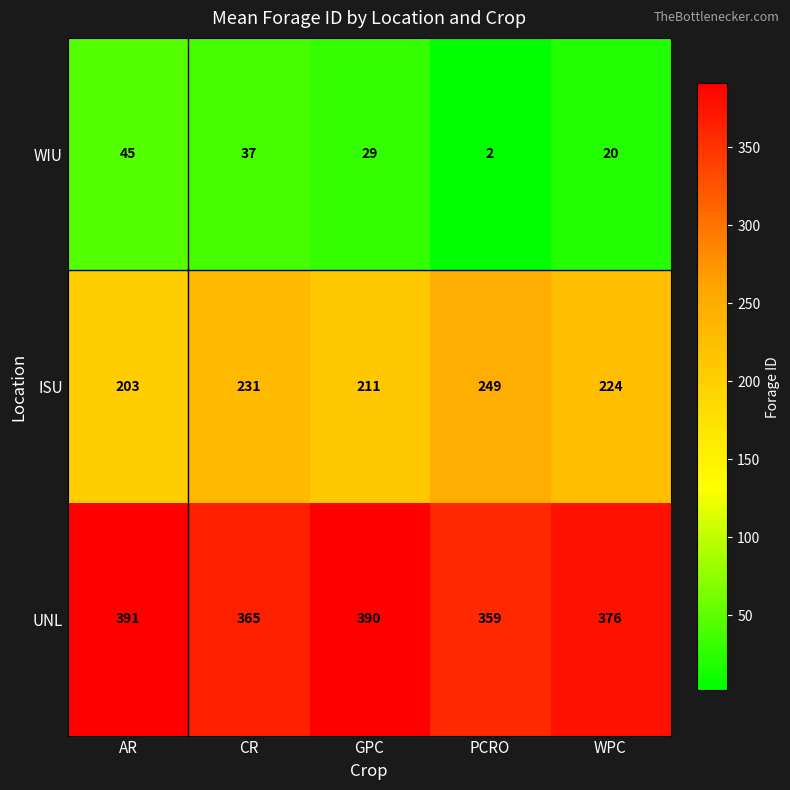

Count the number of categories in the chart.

5